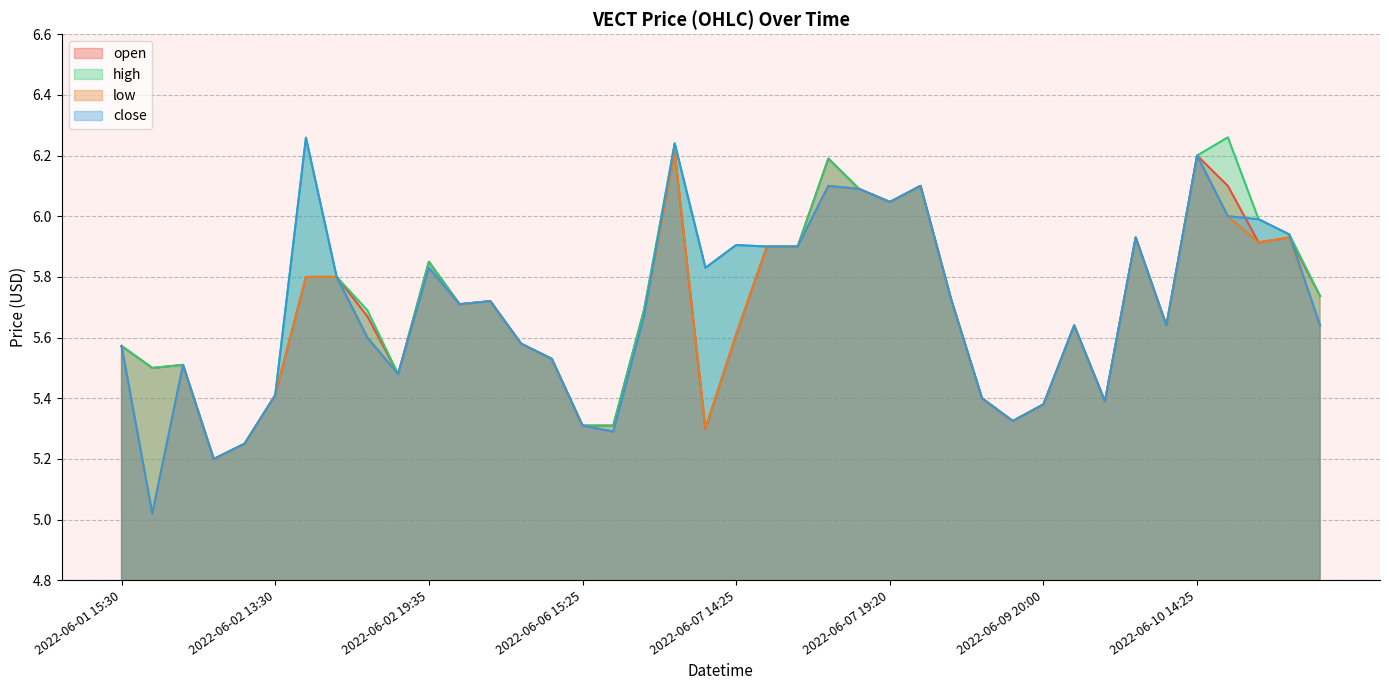

What is the difference between the close values at 2022-06-02 15:10 and 2022-06-07 17:20?

0.3